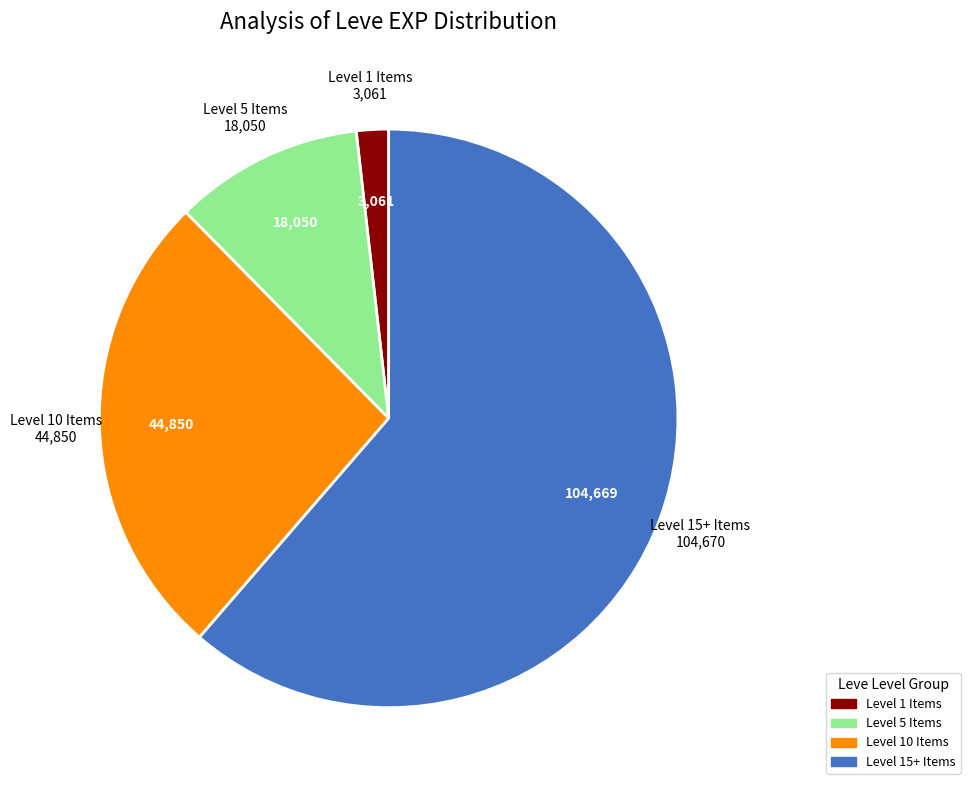

Is there a majority slice in this chart?

Yes